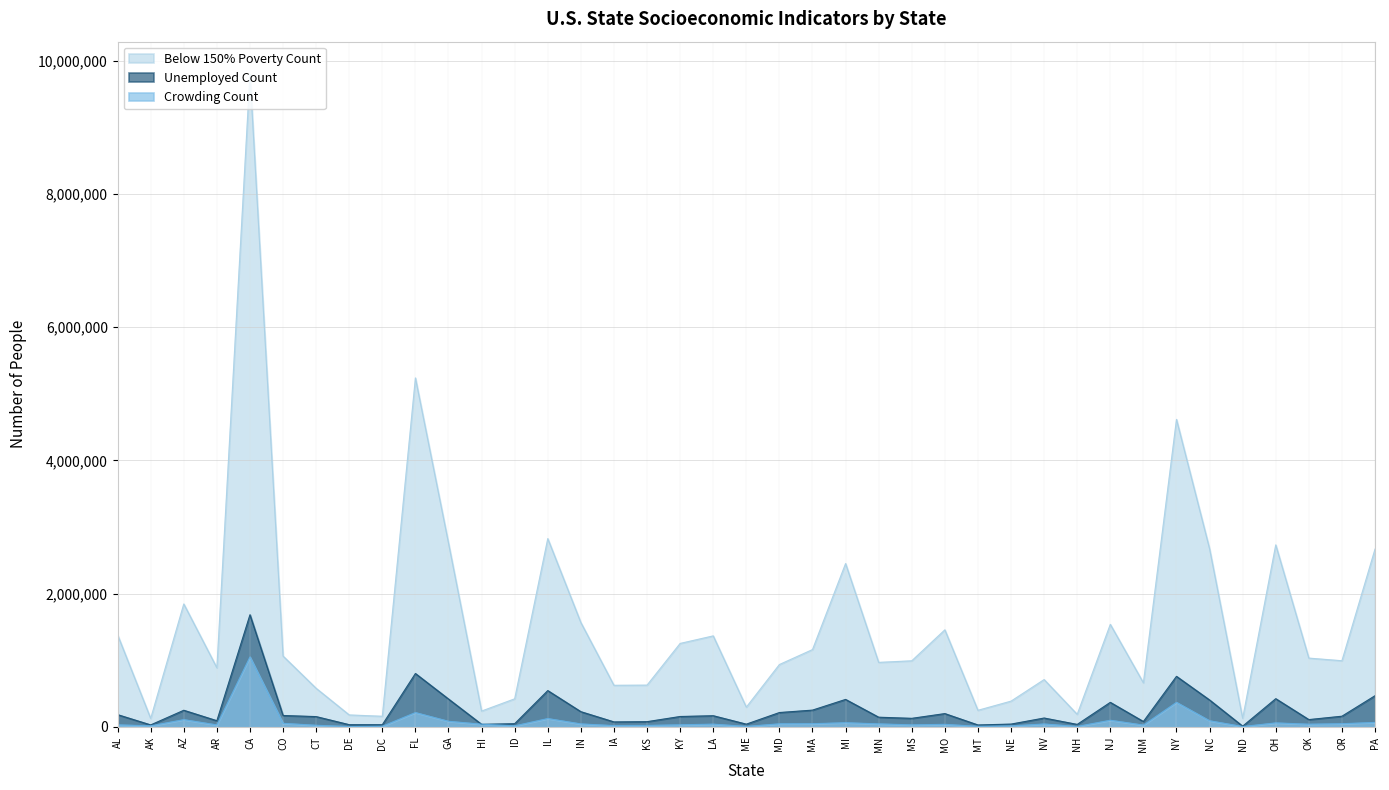

At which label is Unemployed Count closest to 847488?

FL